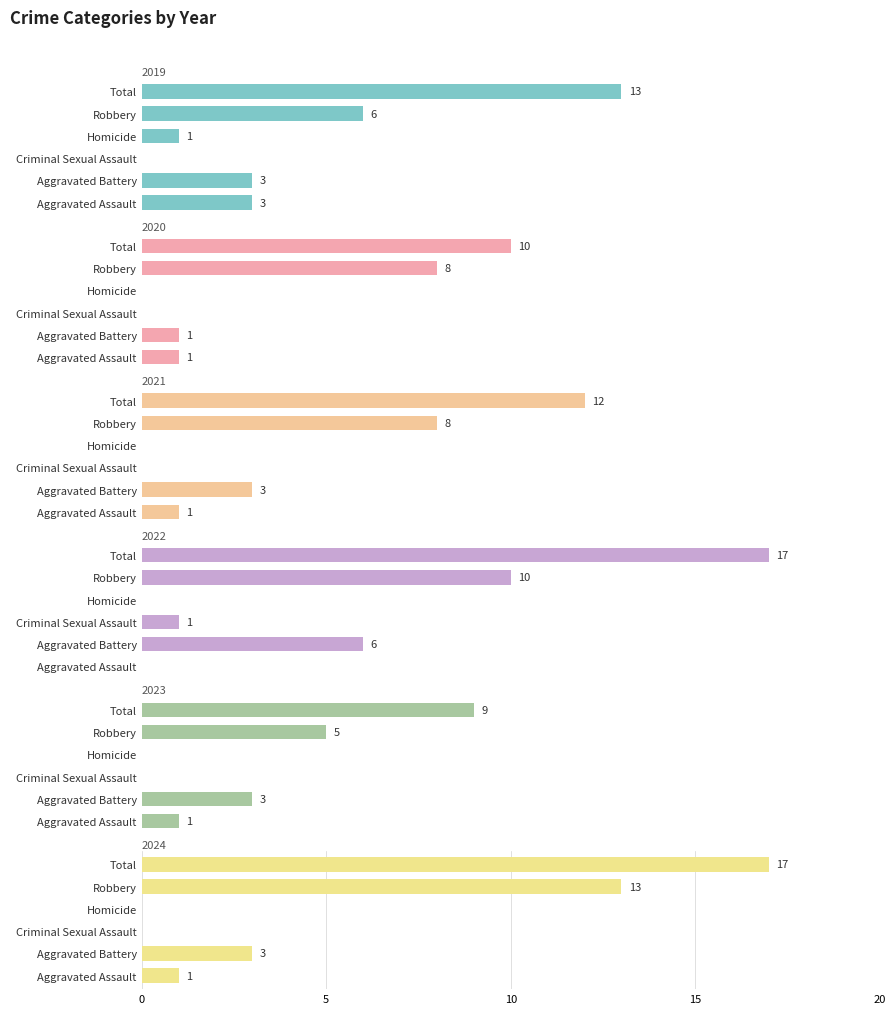

At which label does 2020 reach its minimum?

Criminal Sexual Assault